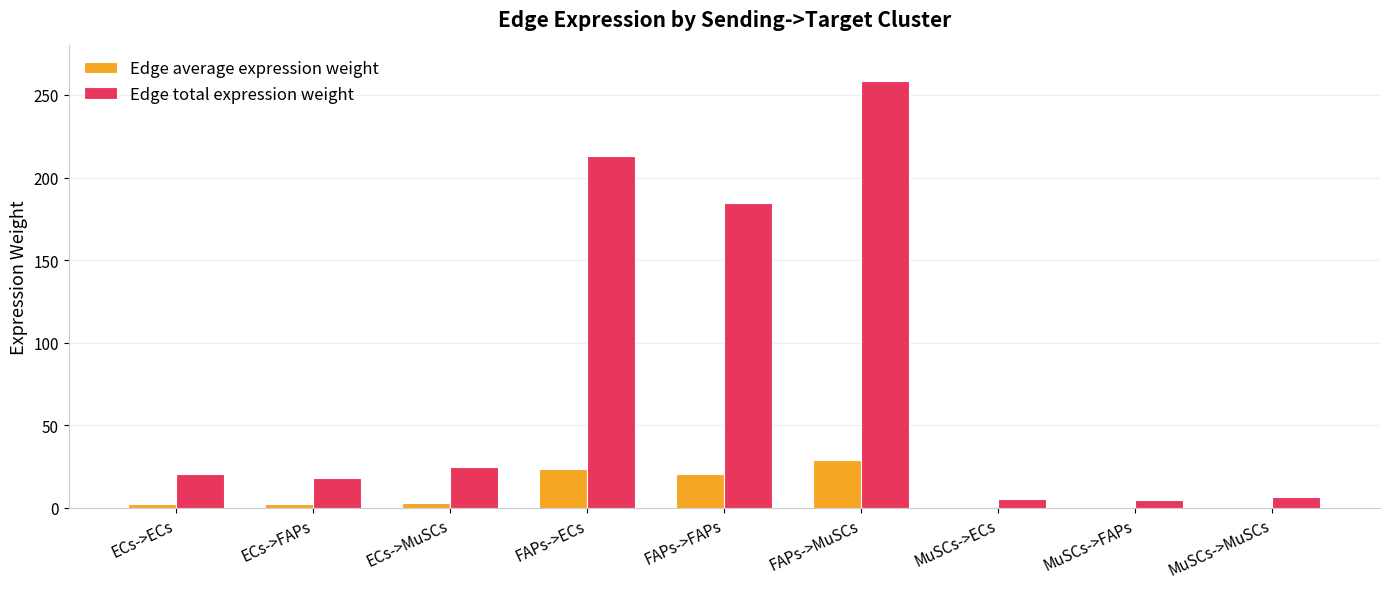

Between FAPs->MuSCs and MuSCs->MuSCs, which series saw the biggest shift?

Edge total expression weight